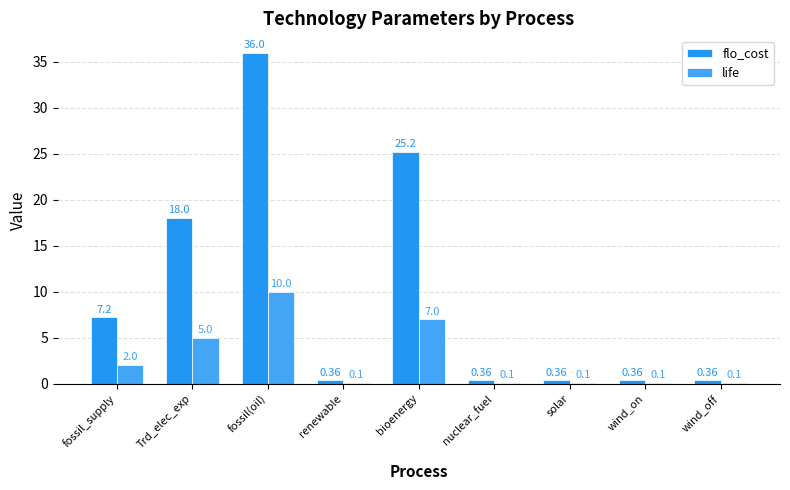

What value does the flo_cost series have at fossil(oil)?

36.0